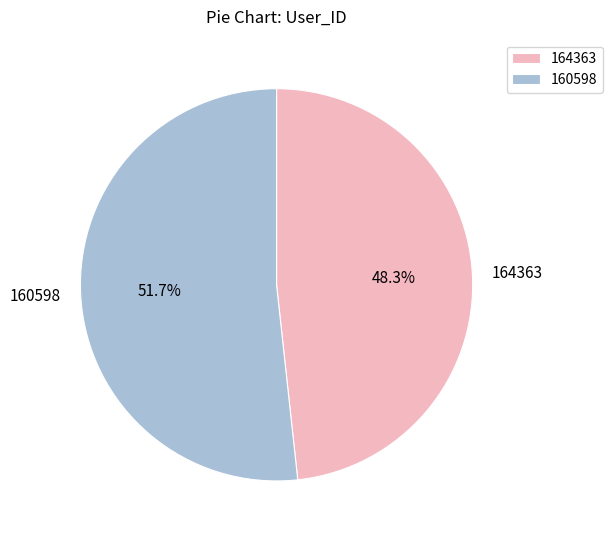

Approximately how many times larger is the value at 164363 compared to 160598?

0.9